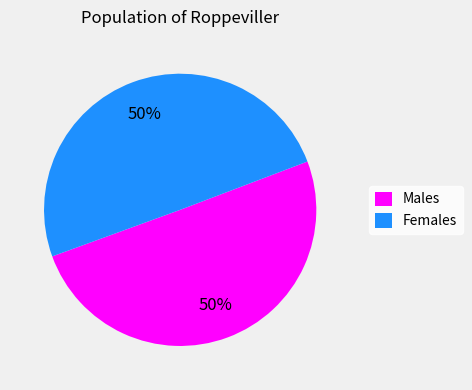

Count the number of slices in the pie.

2